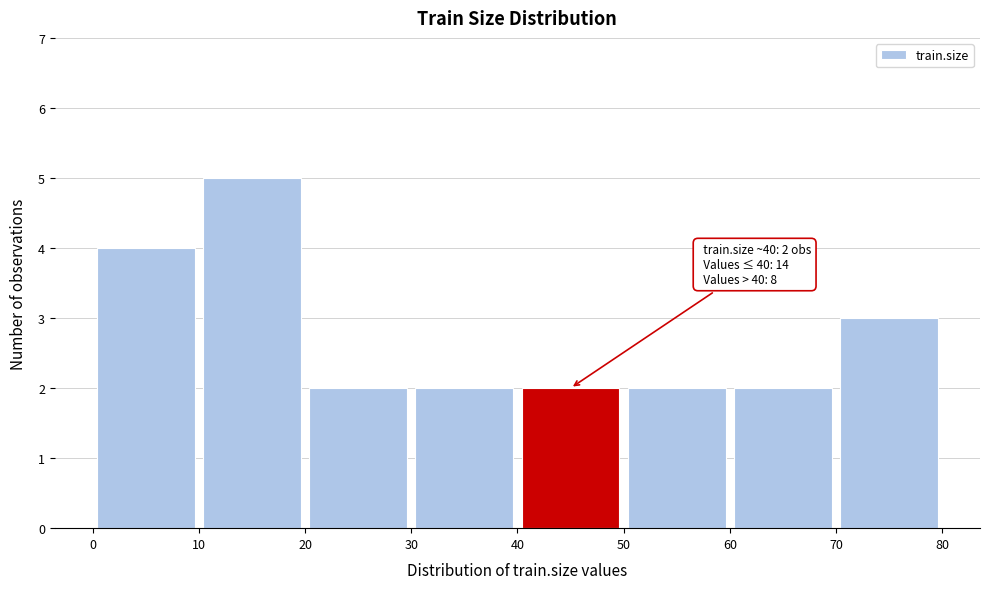

Which range on the x-axis has the tallest bar?

10 to 20